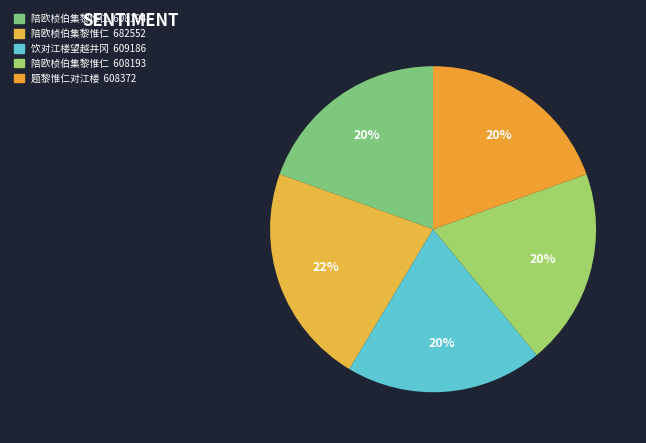

How many segments does this pie chart have?

5